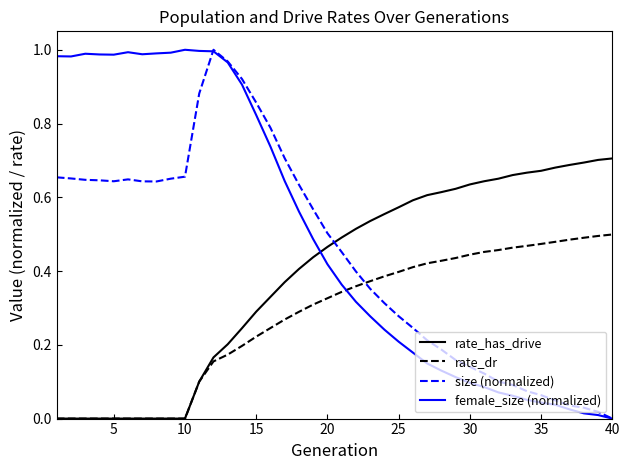

Which series has the largest total across all categories?

female_size (normalized)